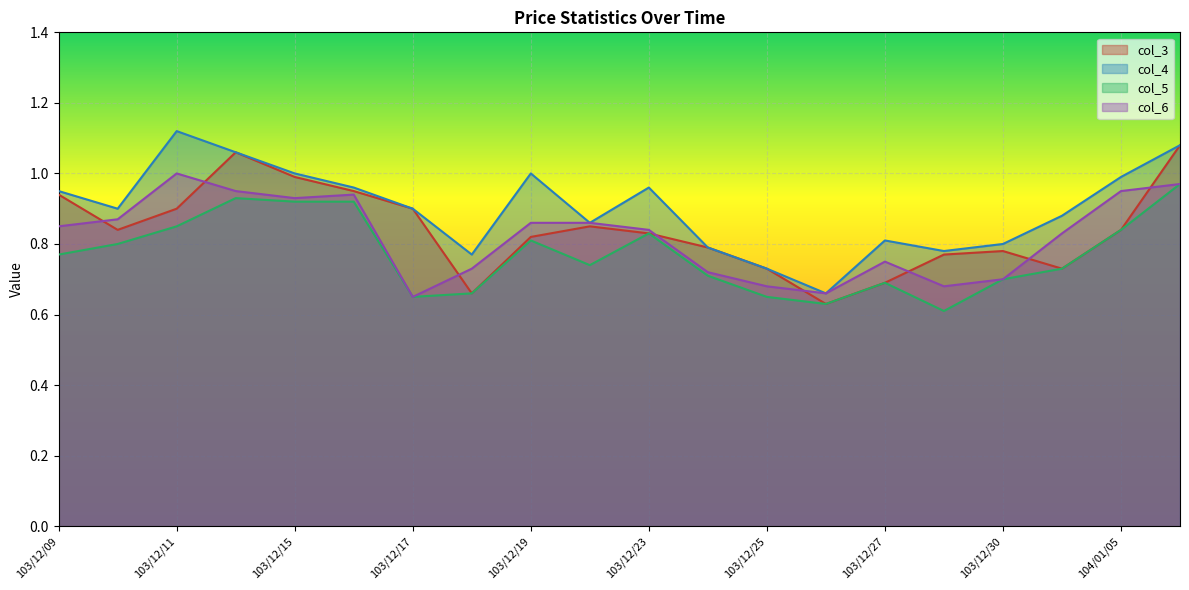

The col_4 series shows 0.3 at 103/12/16. True or false?

False